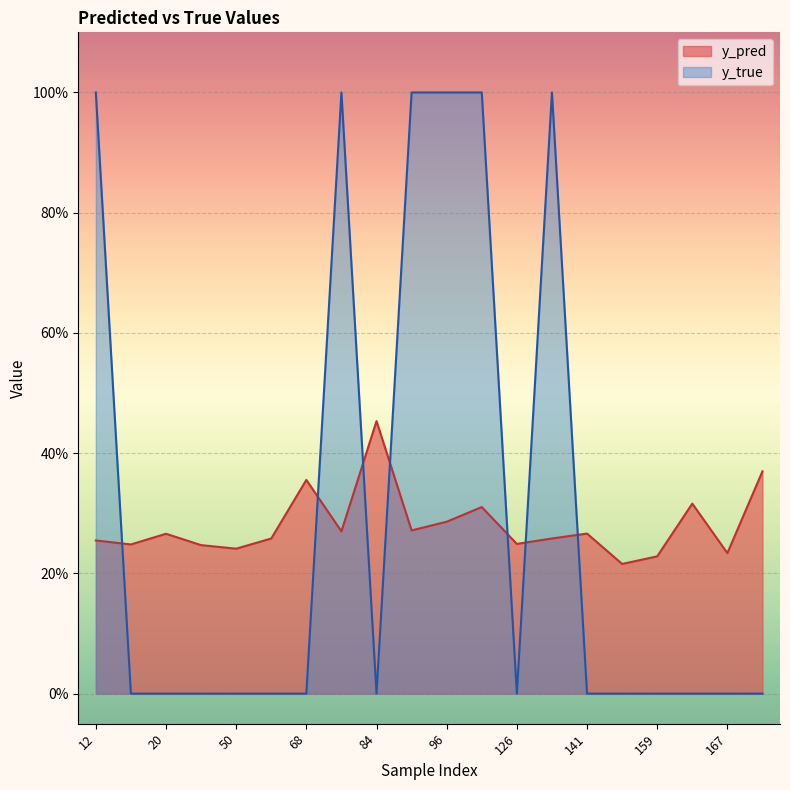

Reading left to right, list all the values displayed in this chart.

y_pred: 12=0.3	15=0.2	20=0.3	44=0.2	50=0.2	61=0.3	68=0.4	76=0.3	84=0.5	89=0.3	96=0.3	122=0.3	126=0.2	134=0.3	141=0.3	158=0.2	159=0.2	162=0.3	167=0.2	171=0.4
y_true: 12=1.0	15=0.0	20=0.0	44=0.0	50=0.0	61=0.0	68=0.0	76=1.0	84=0.0	89=1.0	96=1.0	122=1.0	126=0.0	134=1.0	141=0.0	158=0.0	159=0.0	162=0.0	167=0.0	171=0.0